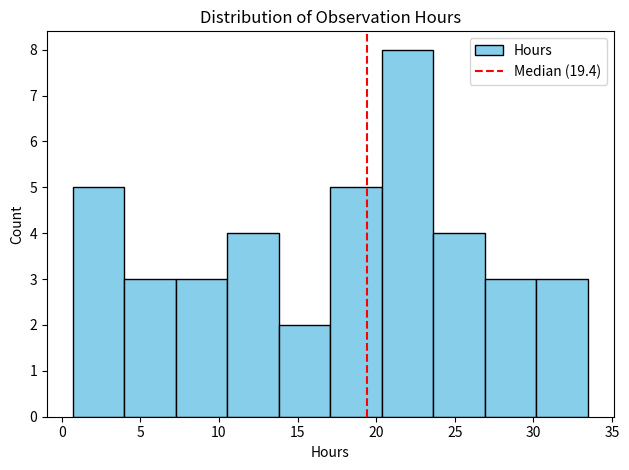

Reading left to right, list every bar in this chart as the range it spans on the x-axis followed by its height. Neither the bar edges nor the heights are printed on the chart, so give them approximately, as read against the axes.

0.5 to 4.0: 5
4.0 to 7.5: 3
7.5 to 10.5: 3
10.5 to 14.0: 4
14.0 to 17.0: 2
17.0 to 20.5: 5
20.5 to 23.5: 8
23.5 to 27.0: 4
27.0 to 30.0: 3
30.0 to 33.5: 3